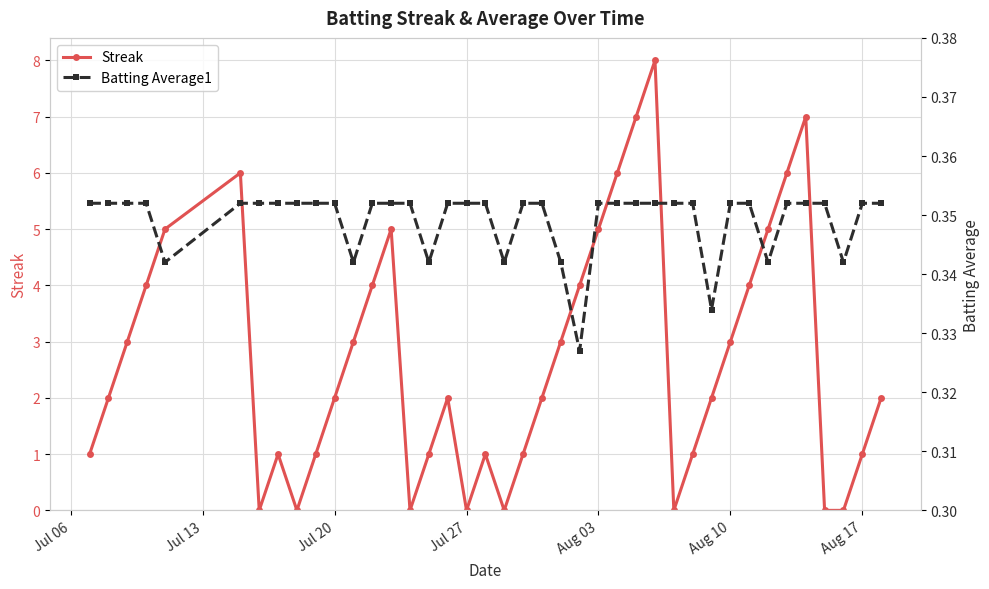

How many distinct data groups are displayed?

2